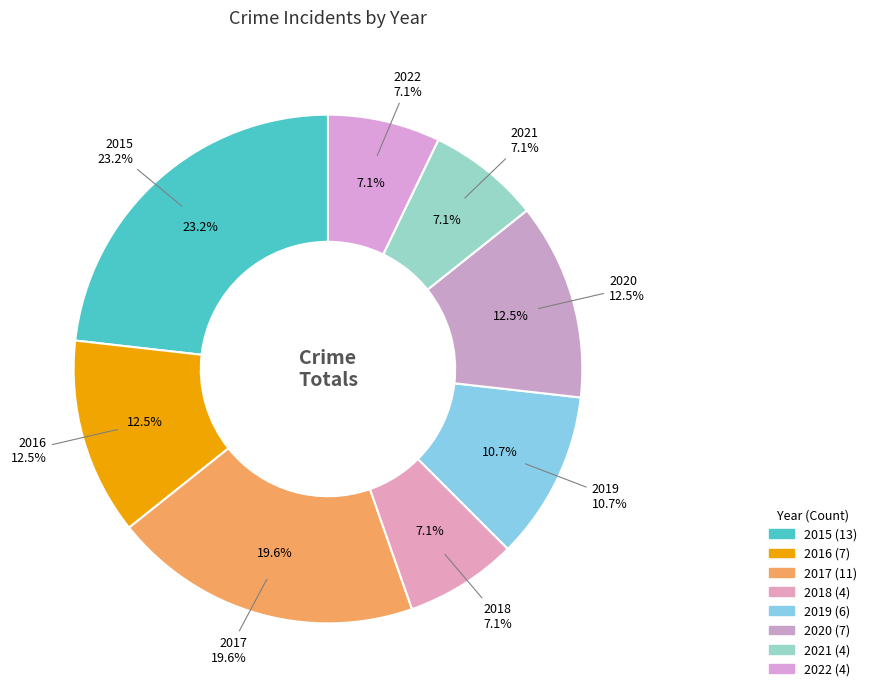

Is 2015 the majority of the pie?

No